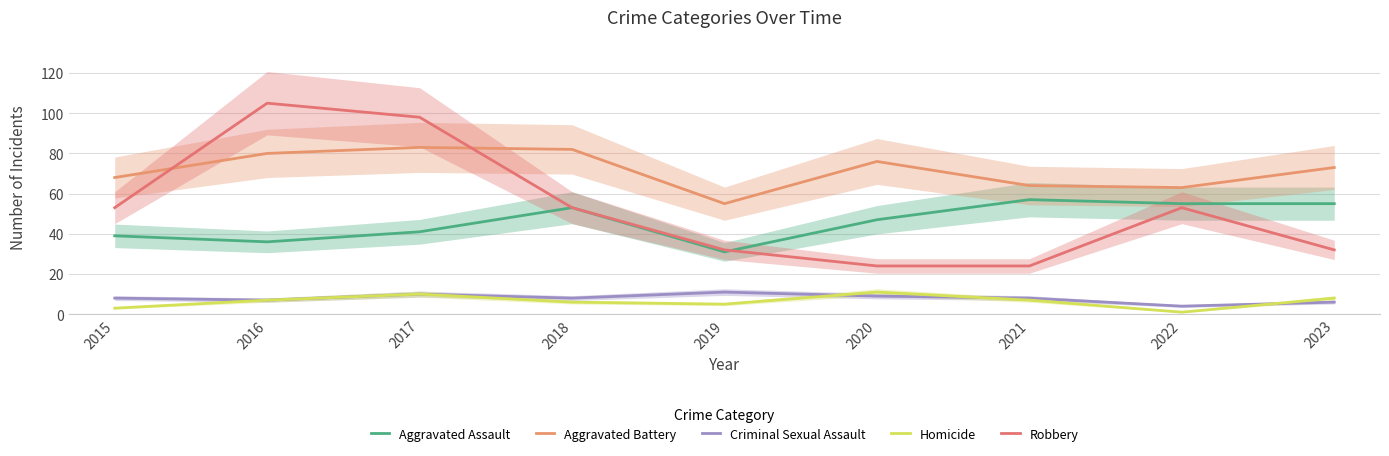

What is the sum of the Criminal Sexual Assault values at 2018 and 2020?

17